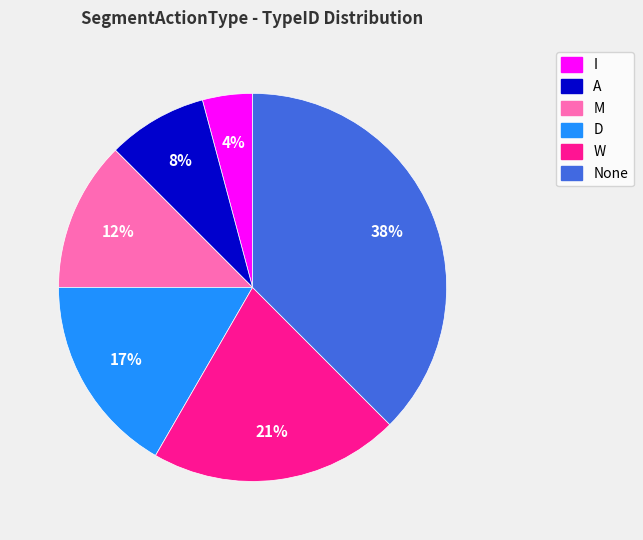

To the nearest percent, what is the difference between the M and I slice percentages?

8%